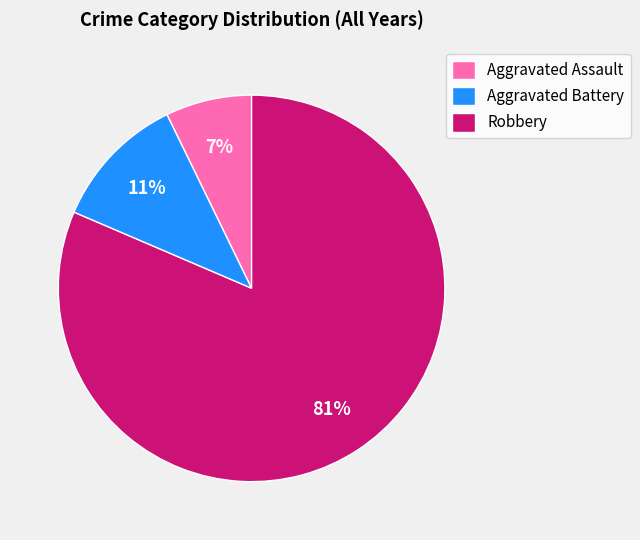

Does Robbery account for over 50% of the chart?

Yes